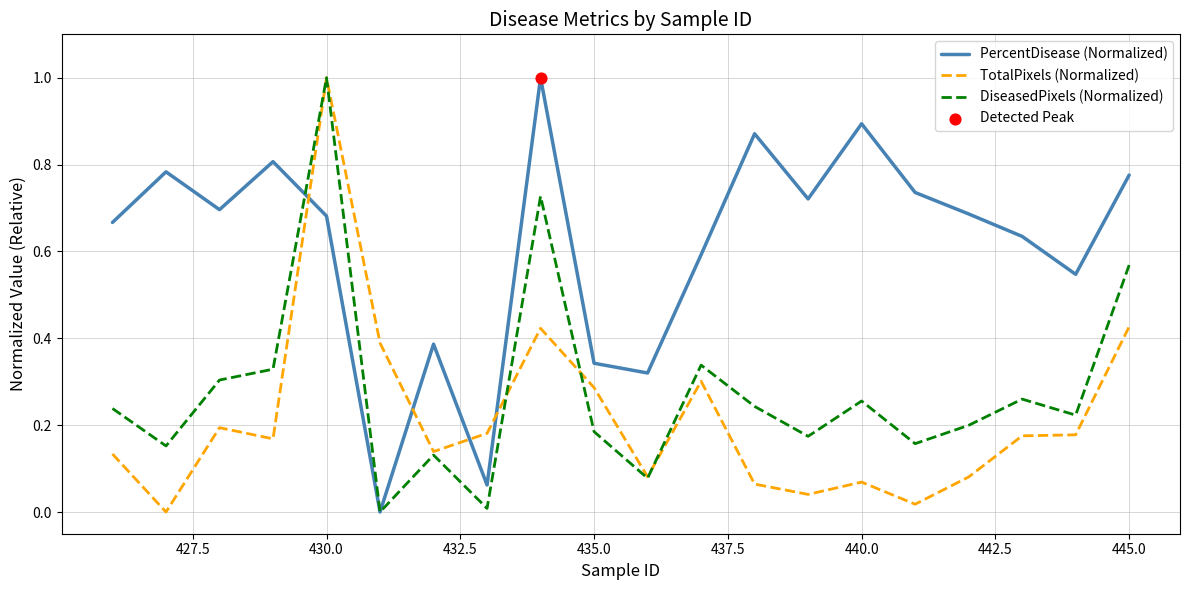

Rank the series by their average value, from highest to lowest.

PercentDisease (Normalized), DiseasedPixels (Normalized), TotalPixels (Normalized)